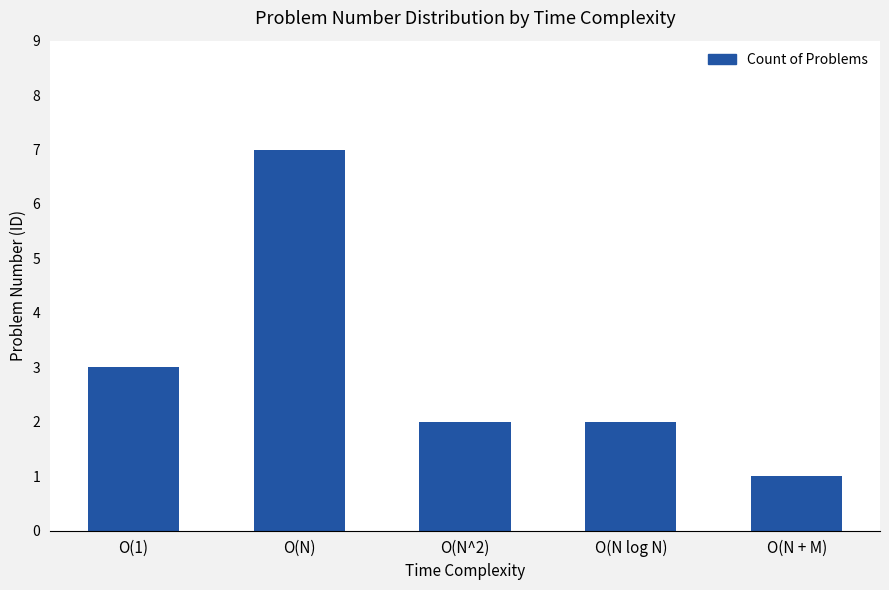

Which category has the lowest value across all series?

O(N + M)